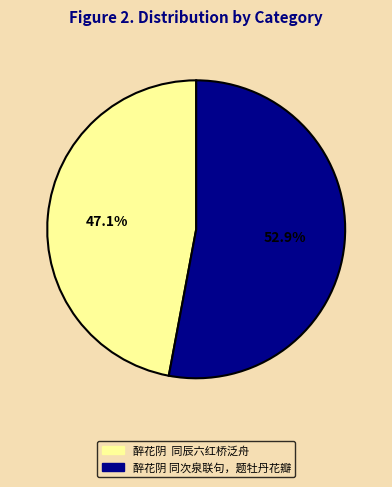

The 醉花阴 同次泉联句，题牡丹花瓣 slice represents 63% of the pie. True or false?

False